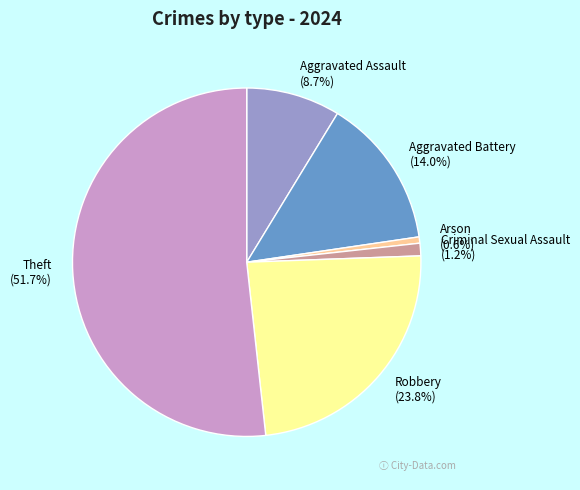

Does Theft account for over 50% of the chart?

Yes